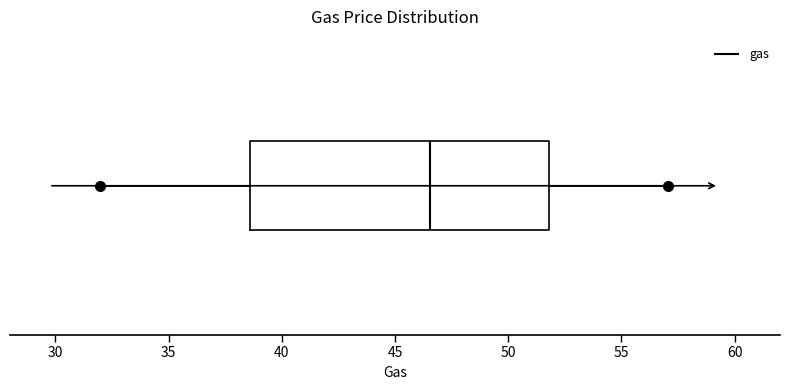

Read this box plot against the x-axis: the position of the median line, the range covered by the box, and the ends of both whiskers. The values are not printed on the chart, so give them approximately, as read against the axis.

median 46.5, box 38.5 to 52.0, whiskers 32.0 to 57.0